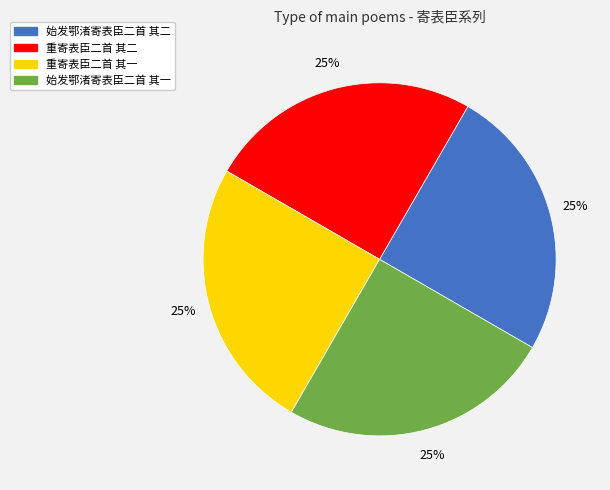

Is 重寄表臣二首 其一 the majority of the pie?

No